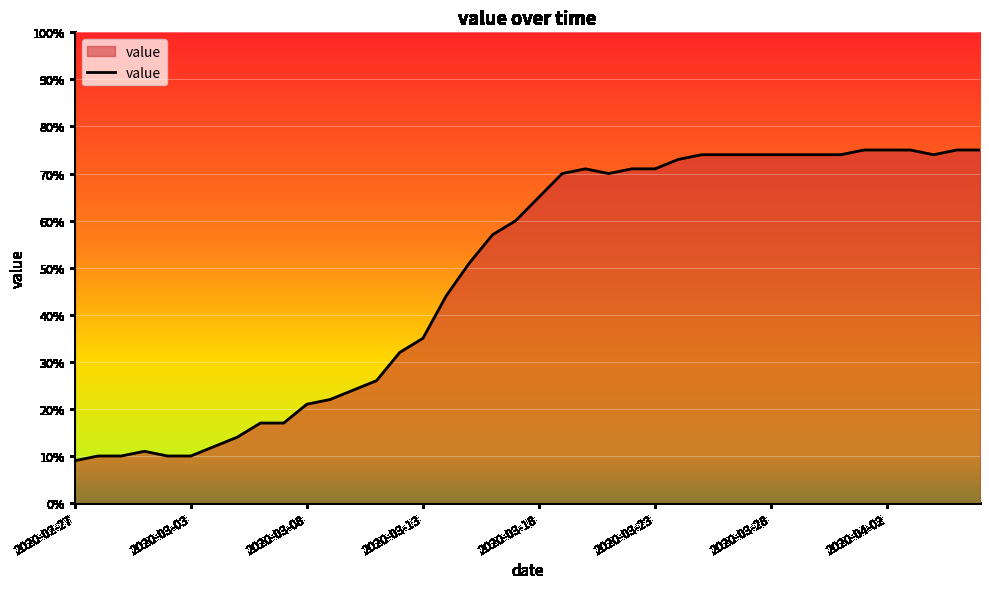

What is the difference between the maximum and minimum values?

66